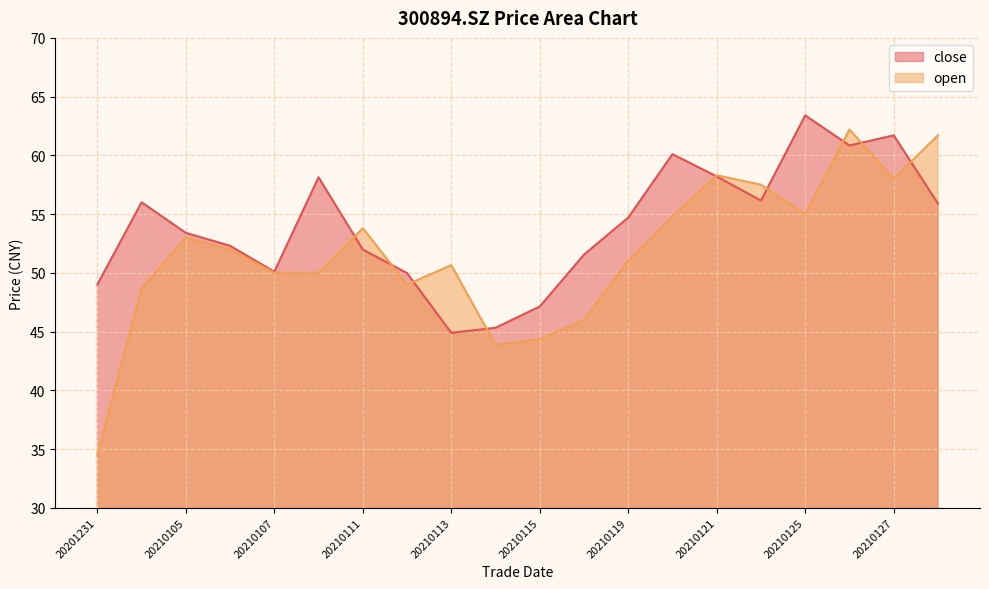

How many data points does each series have?

20